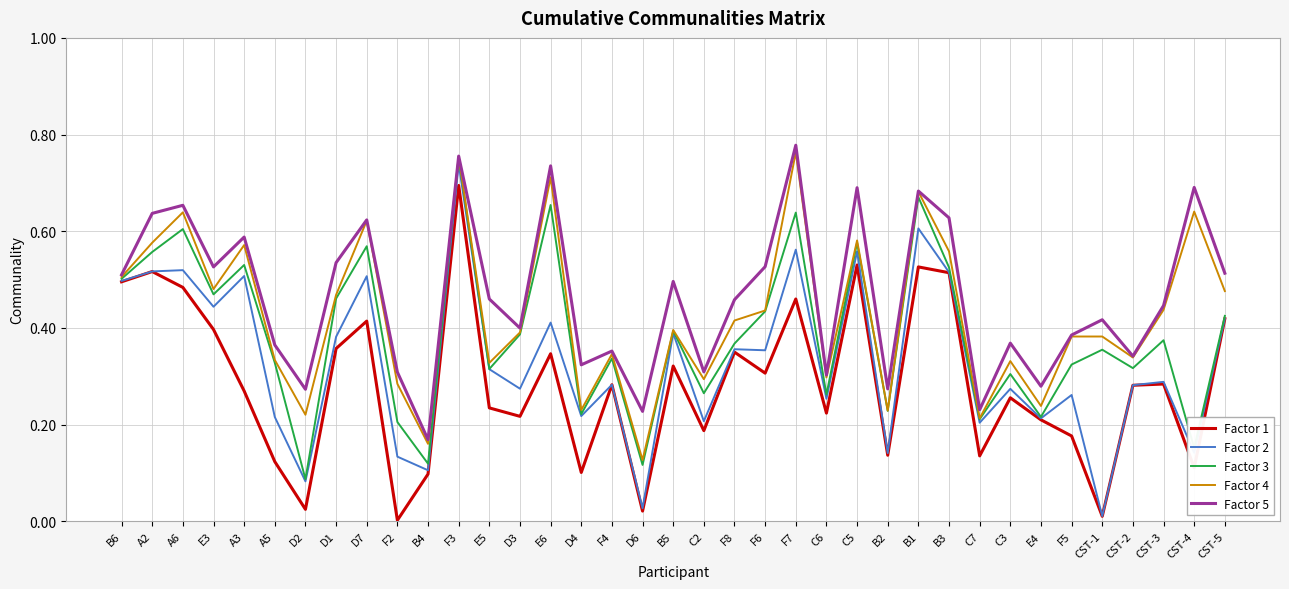

List the series in order of their overall mean, lowest first.

Factor 1, Factor 2, Factor 3, Factor 4, Factor 5